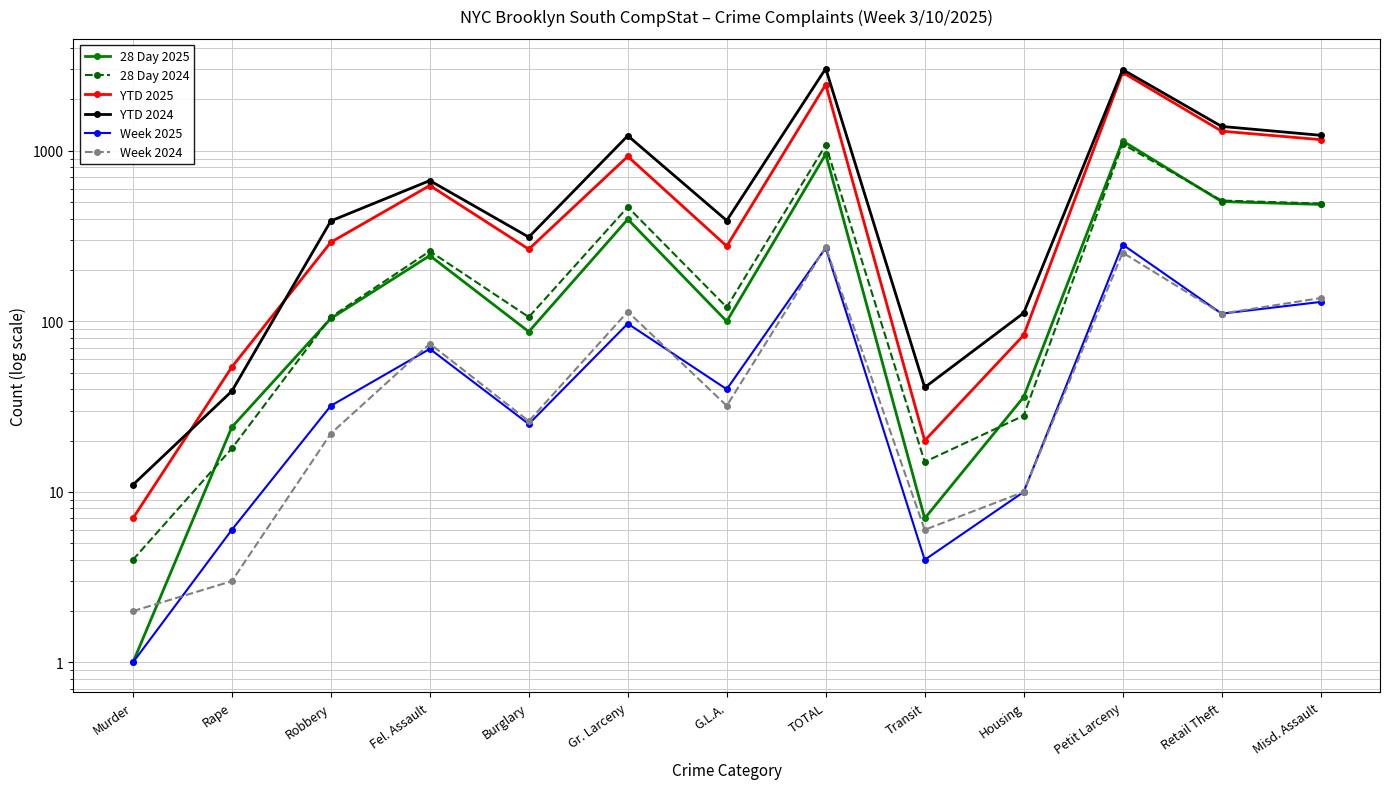

True or false: YTD 2024 and 28 Day 2024 intersect in this chart.

False